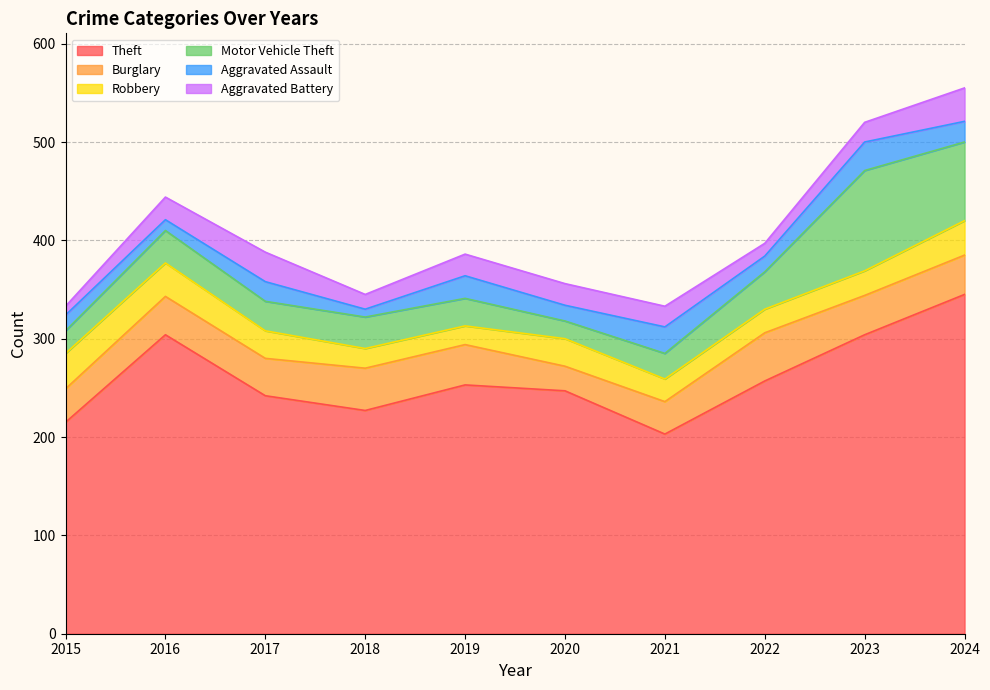

What is the spread (max minus min) of values at 2023?

284